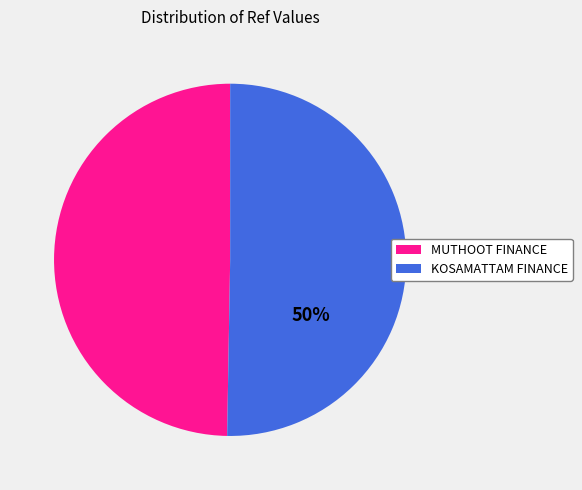

Combined, do KOSAMATTAM FINANCE and MUTHOOT FINANCE account for over 50%?

Yes